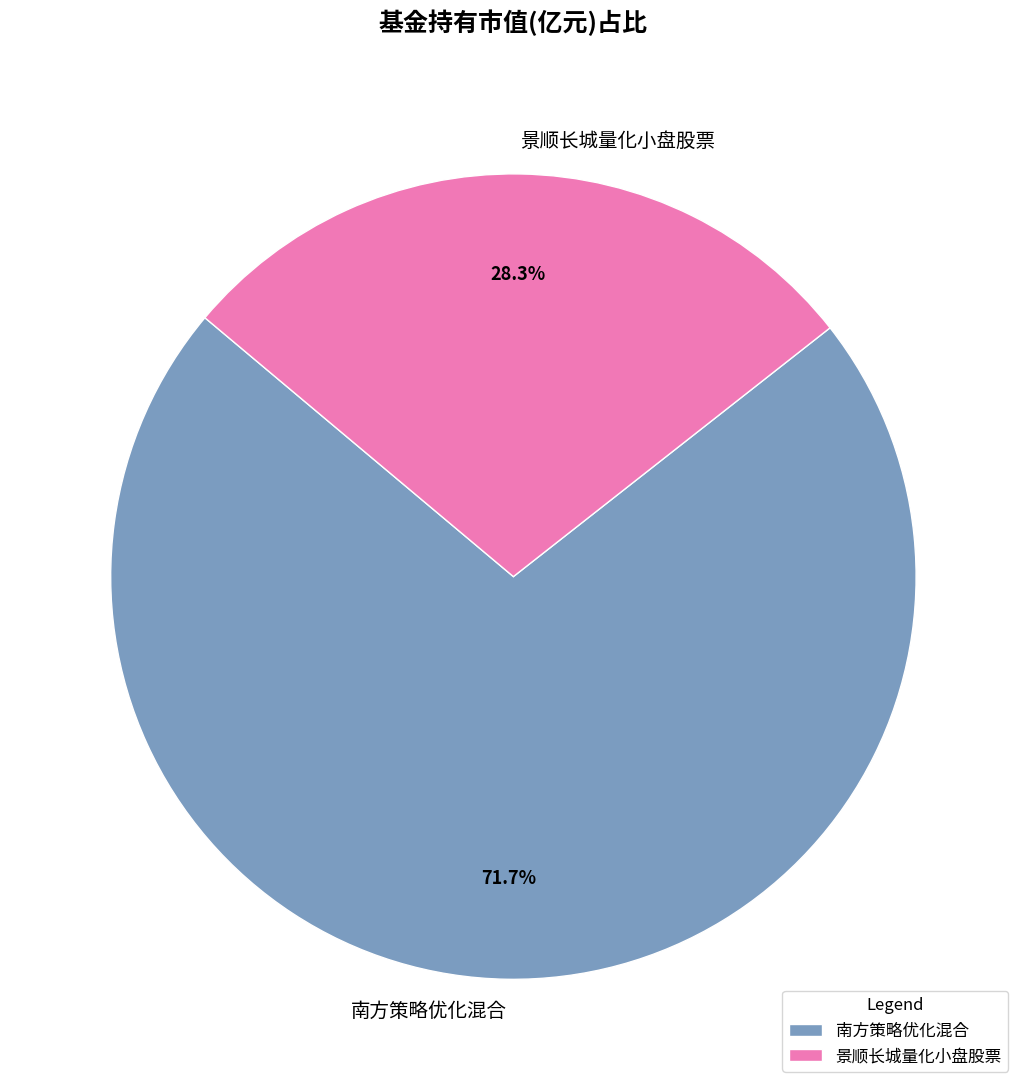

Rank the categories by value from lowest to highest.

景顺长城量化小盘股票, 南方策略优化混合